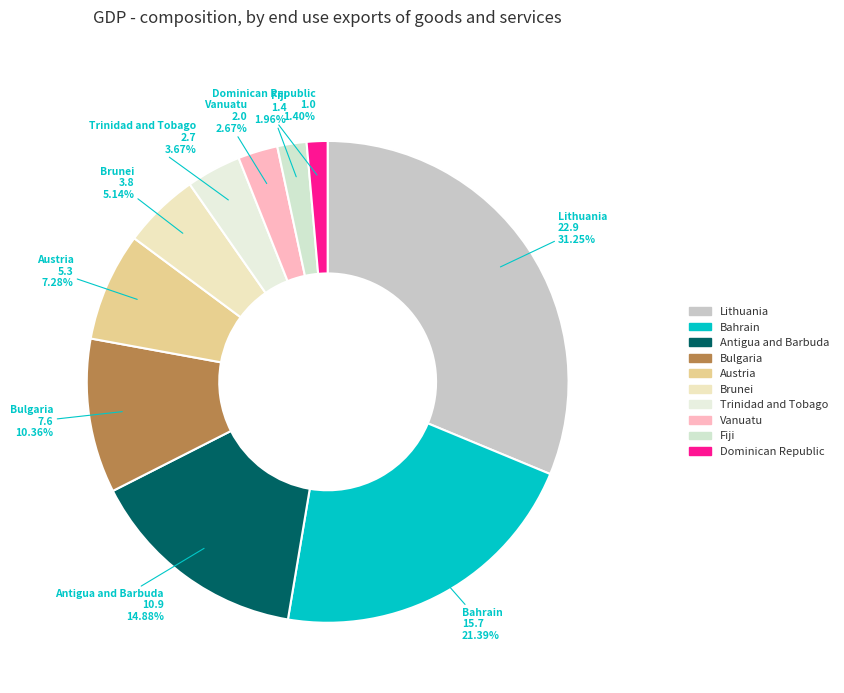

Does Lithuania represent more than half of the total?

No